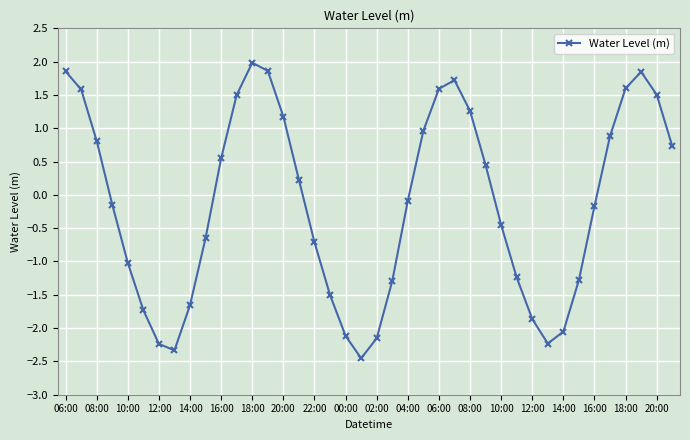

True or false: the data has more than 2 interior local peaks.

True